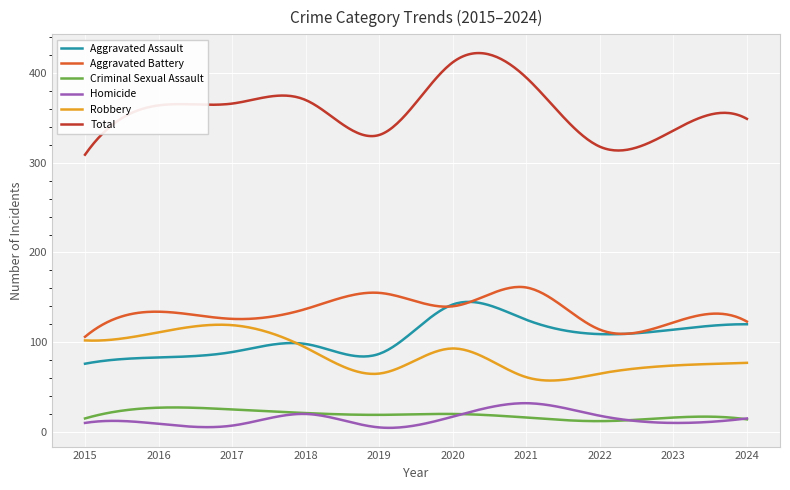

Which series has the largest total across all categories?

Total